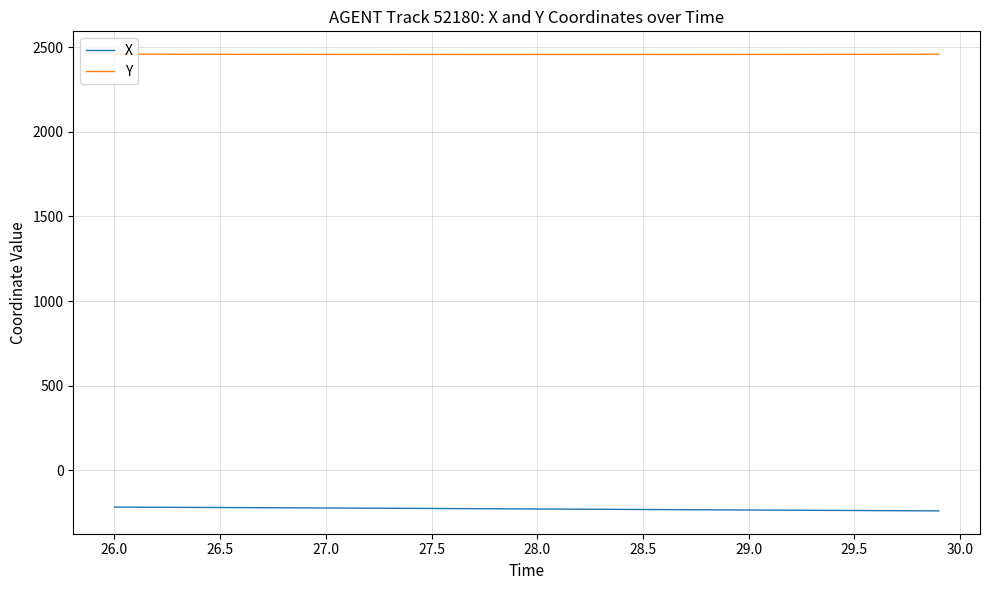

True or false: X and Y intersect in this chart.

False